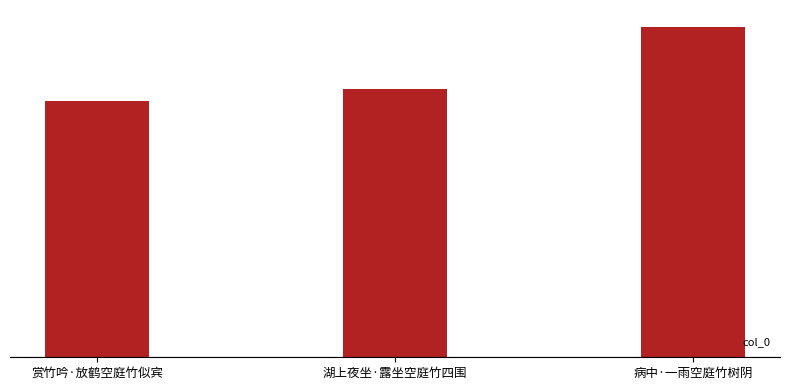

Does the chart contain any negative values?

No